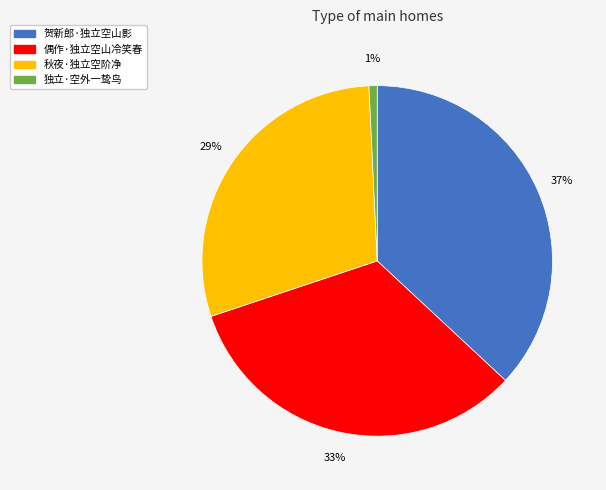

Which category has the biggest portion of the pie?

贺新郎·独立空山影